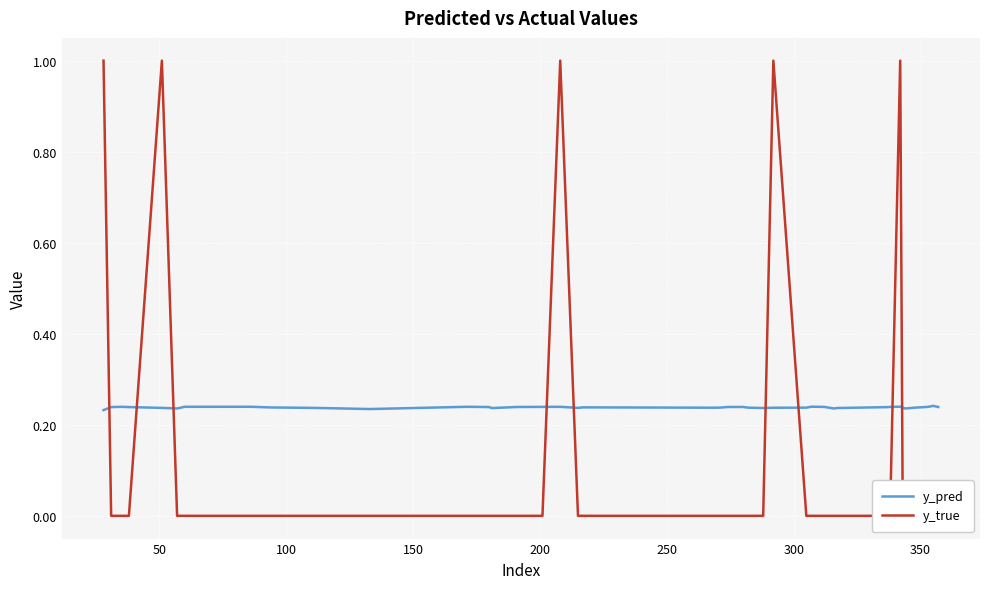

What is the label of the 36th point from the right?

200